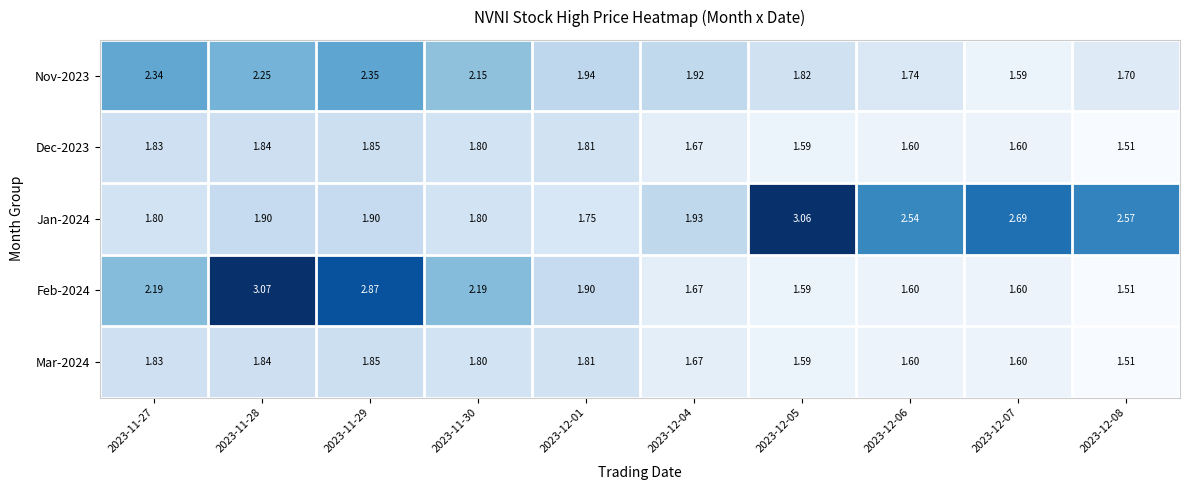

Is the value of Dec-2023 at 2023-12-04 greater than the value of Nov-2023 at 2023-11-29?

No